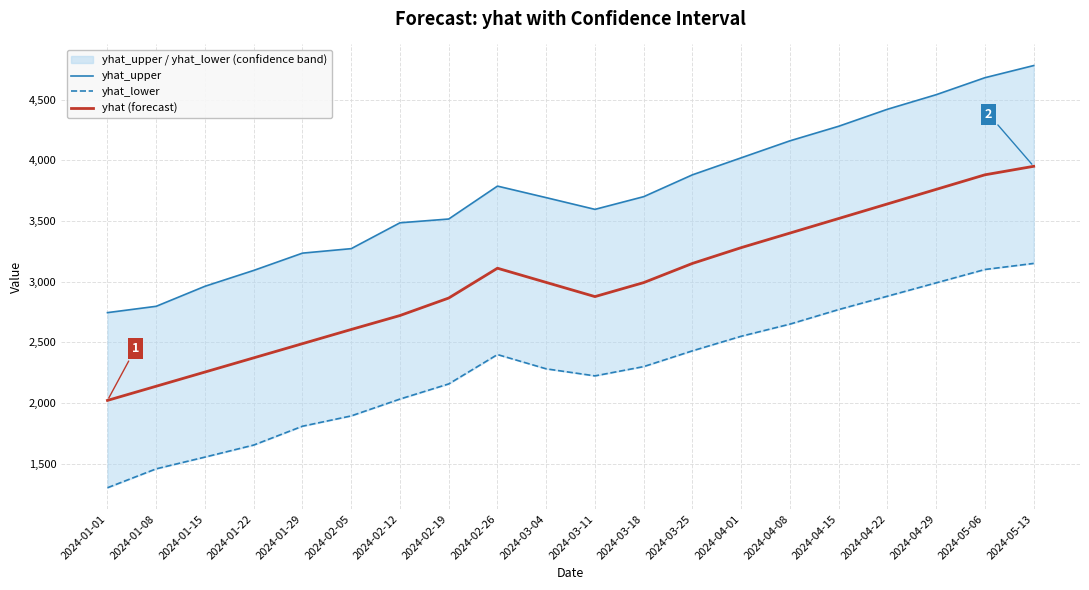

At how many categories does at least one series exceed 3573?

12